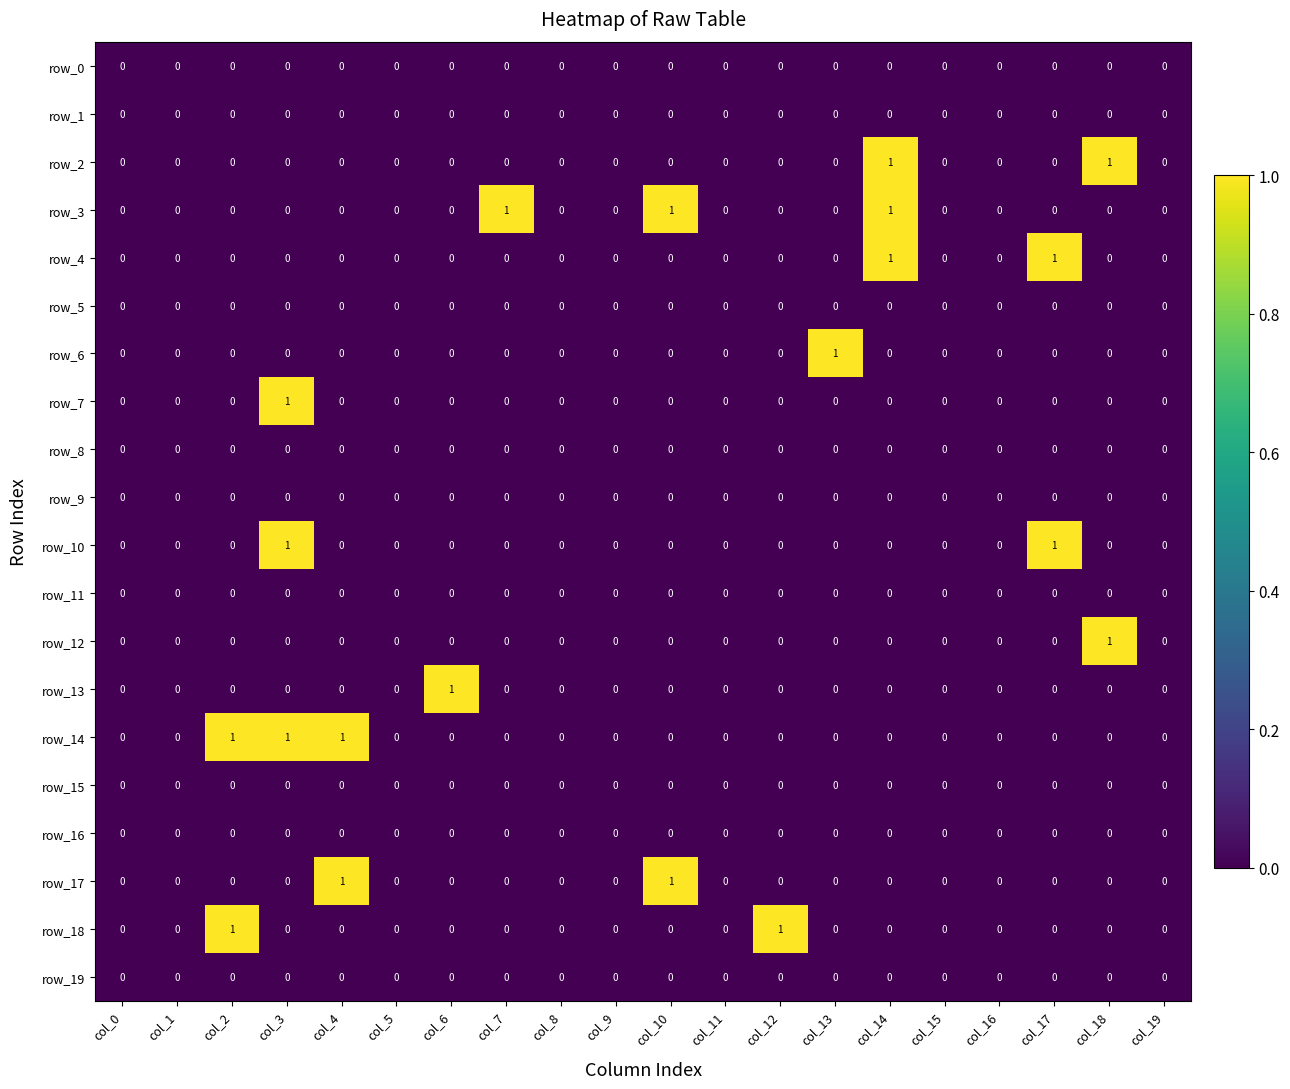

True or false: row_7 has a value of 1 at col_3.

True